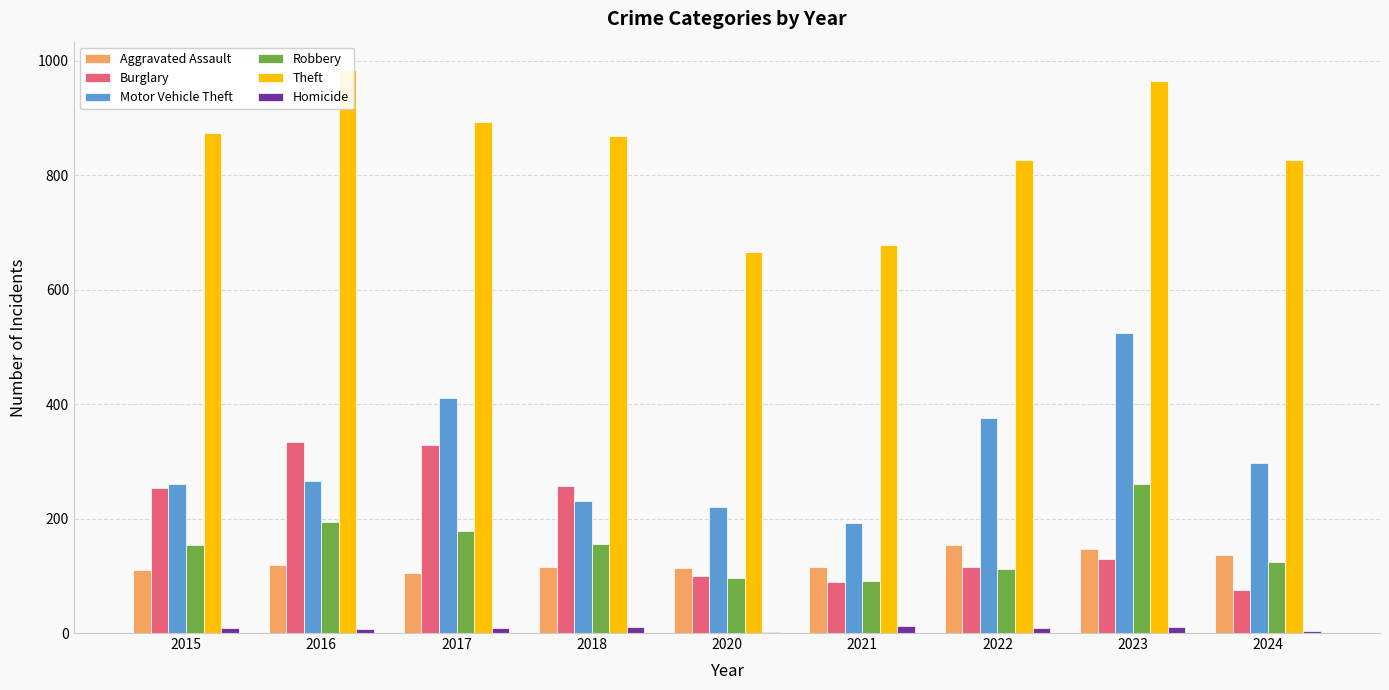

Reading right to left, list all the values displayed in this chart.

Aggravated Assault: 137	146	154	115	113	115	105	118	110
Burglary: 76	130	116	90	100	257	329	333	254
Motor Vehicle Theft: 297	524	376	193	221	231	411	265	261
Robbery: 124	260	111	91	97	155	178	194	154
Theft: 827	964	827	678	666	868	892	984	874
Homicide: 3	10	9	13	2	10	8	7	9